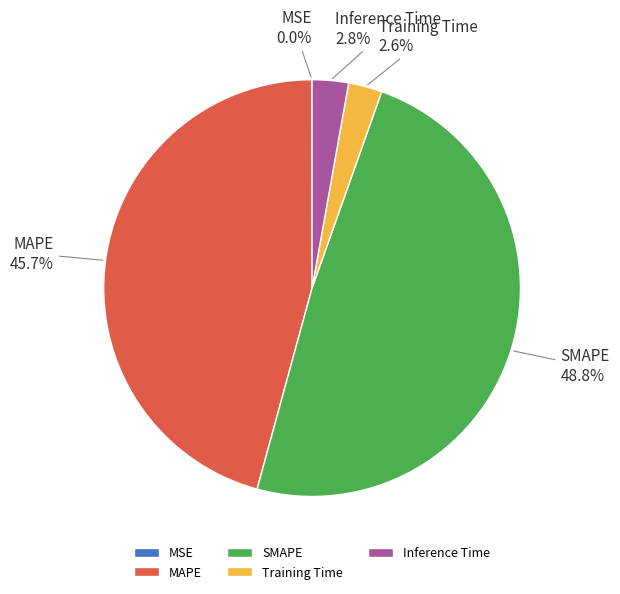

The SMAPE slice represents 49% of the pie. True or false?

True